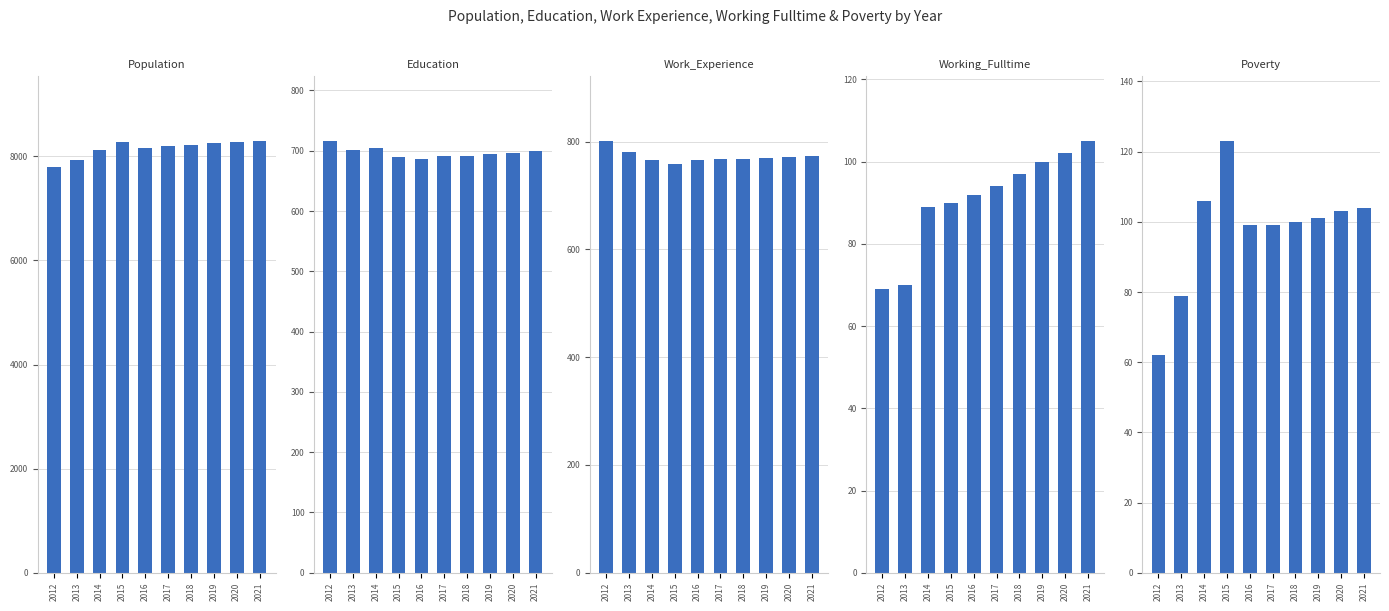

How many values in the Population series exceed 8224?

4